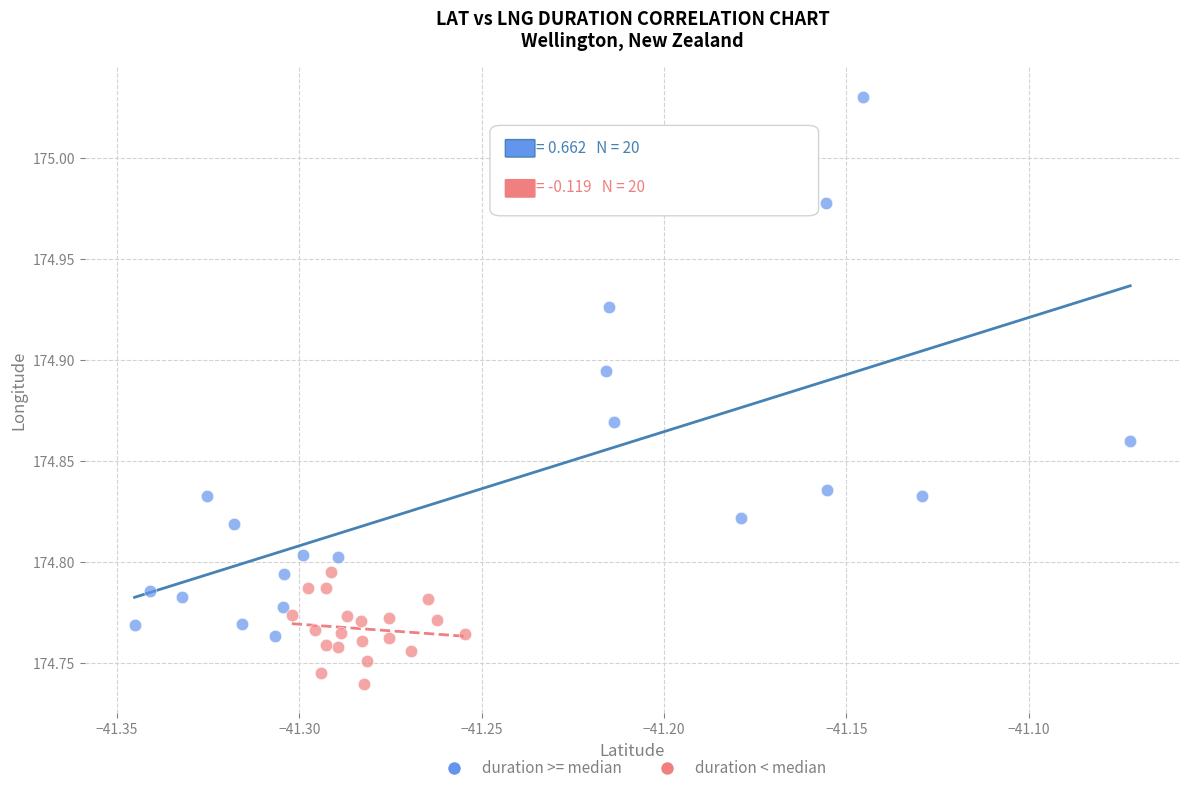

Which series has the widest spread of Y values?

duration >= median